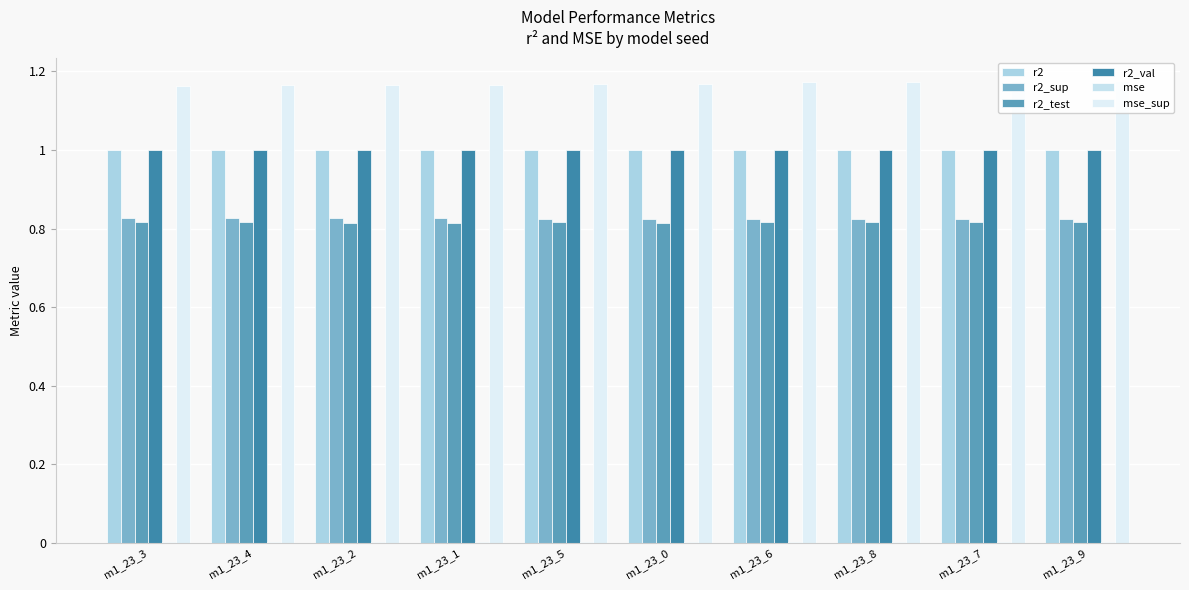

Is it true that r2_val equals 1.0 at m1_23_6?

True